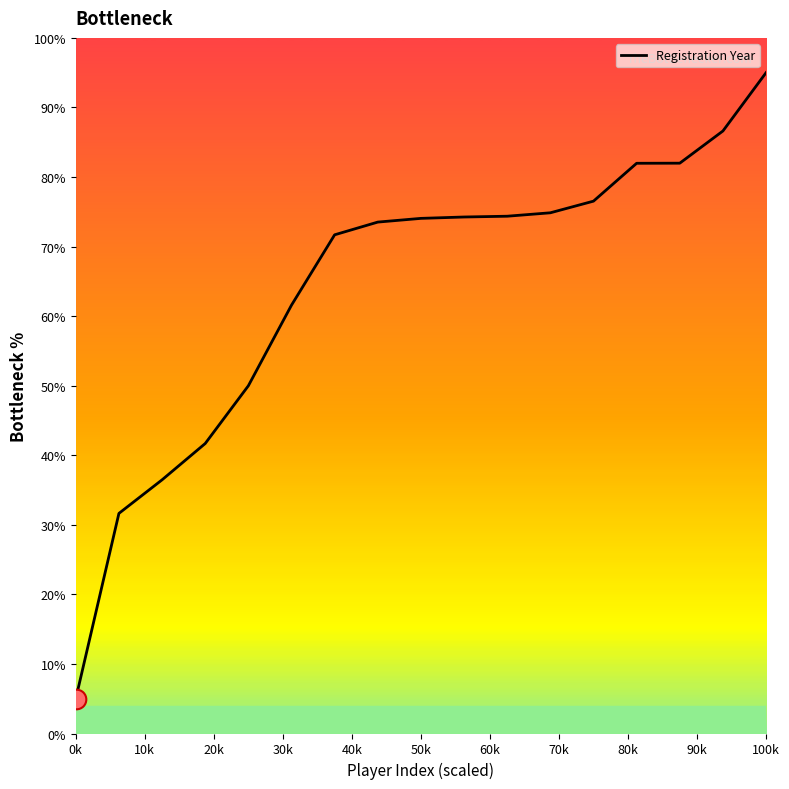

What is the difference between the maximum and minimum values?

90.0